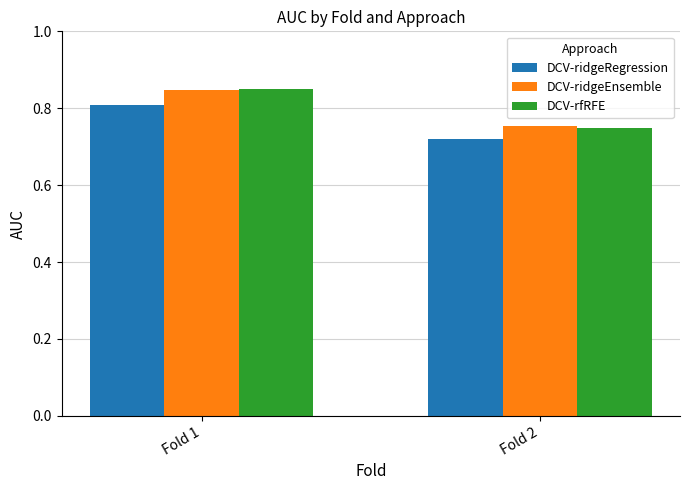

At which label does DCV-ridgeEnsemble reach its peak?

Fold 1